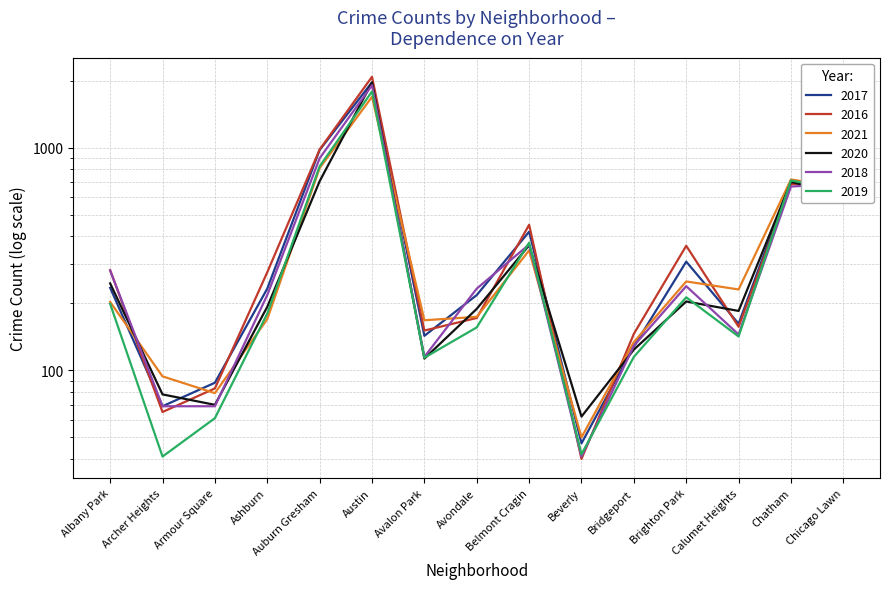

What is the smallest value displayed?

40